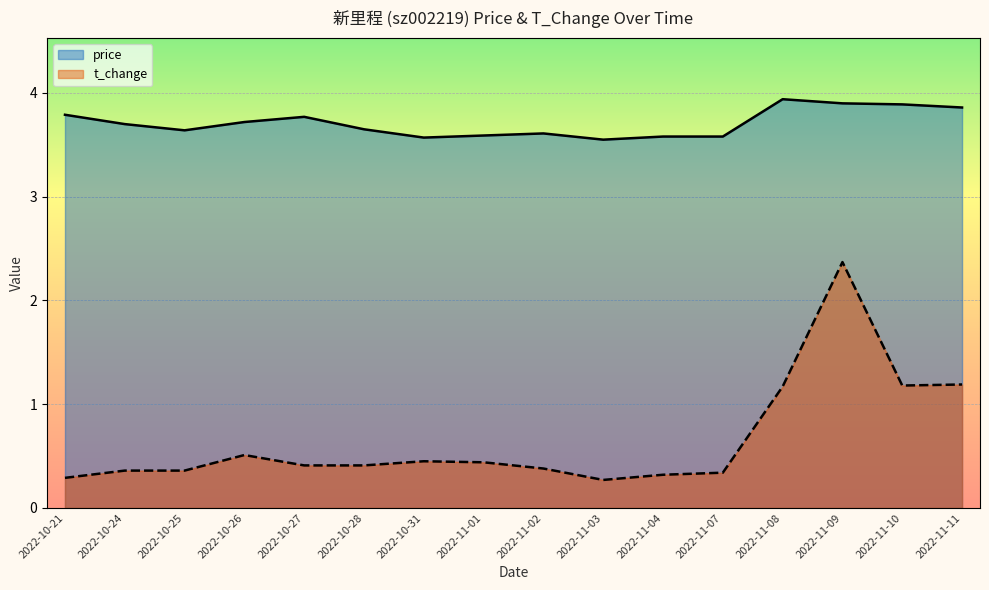

What is the spread (max minus min) of values at 2022-11-02?

3.2